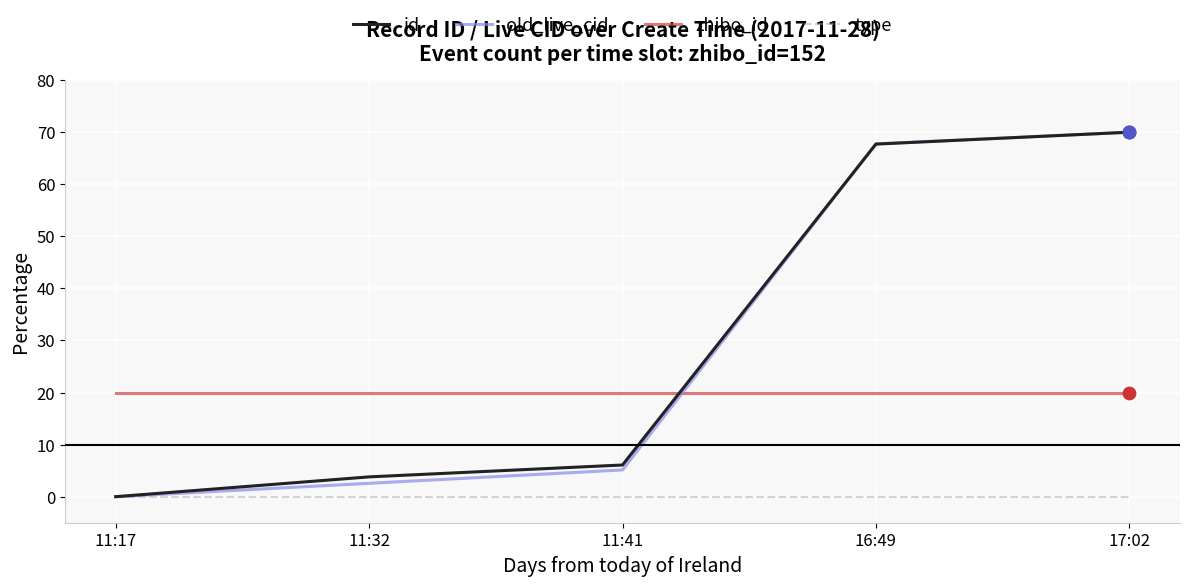

What is the total value across all series at 17:02?

160.0